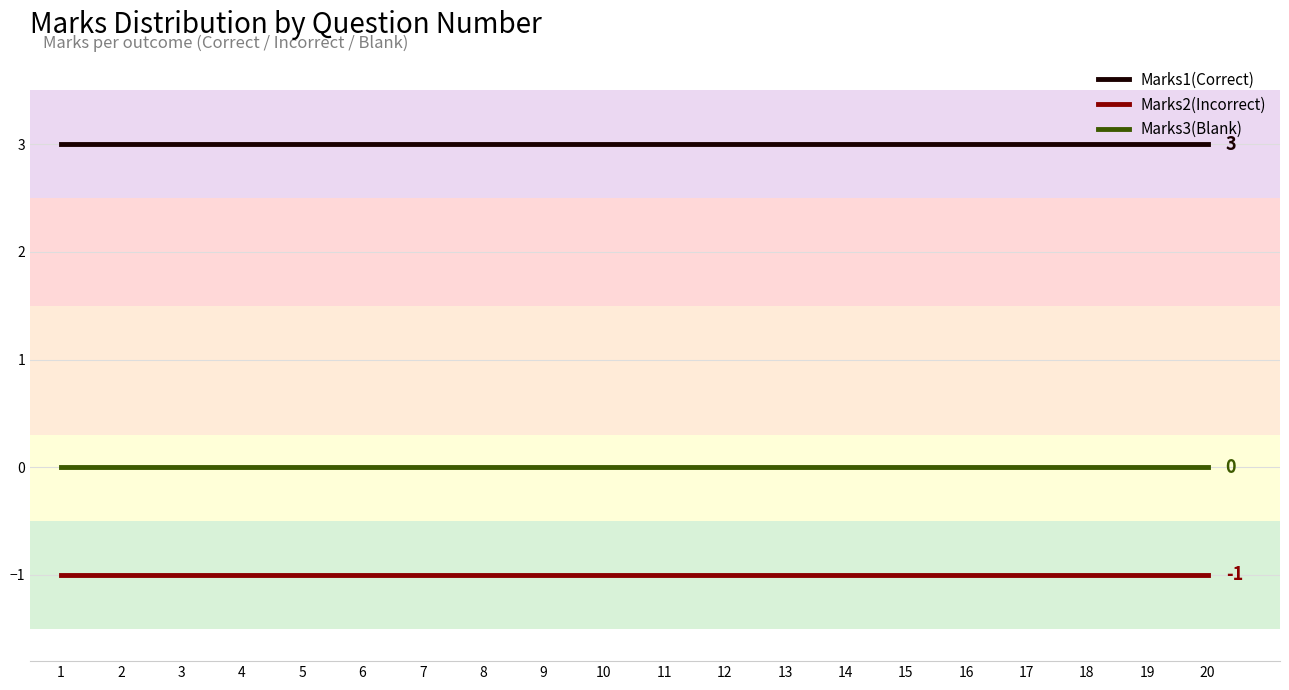

How many categories are shown in the chart?

20